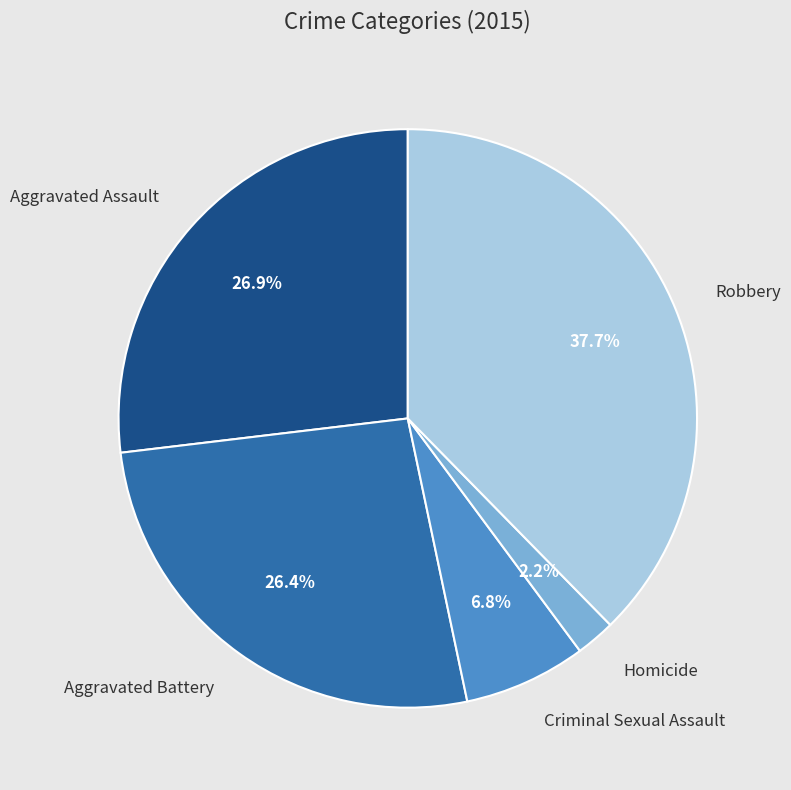

Is there any slice that represents more than half of the pie?

No